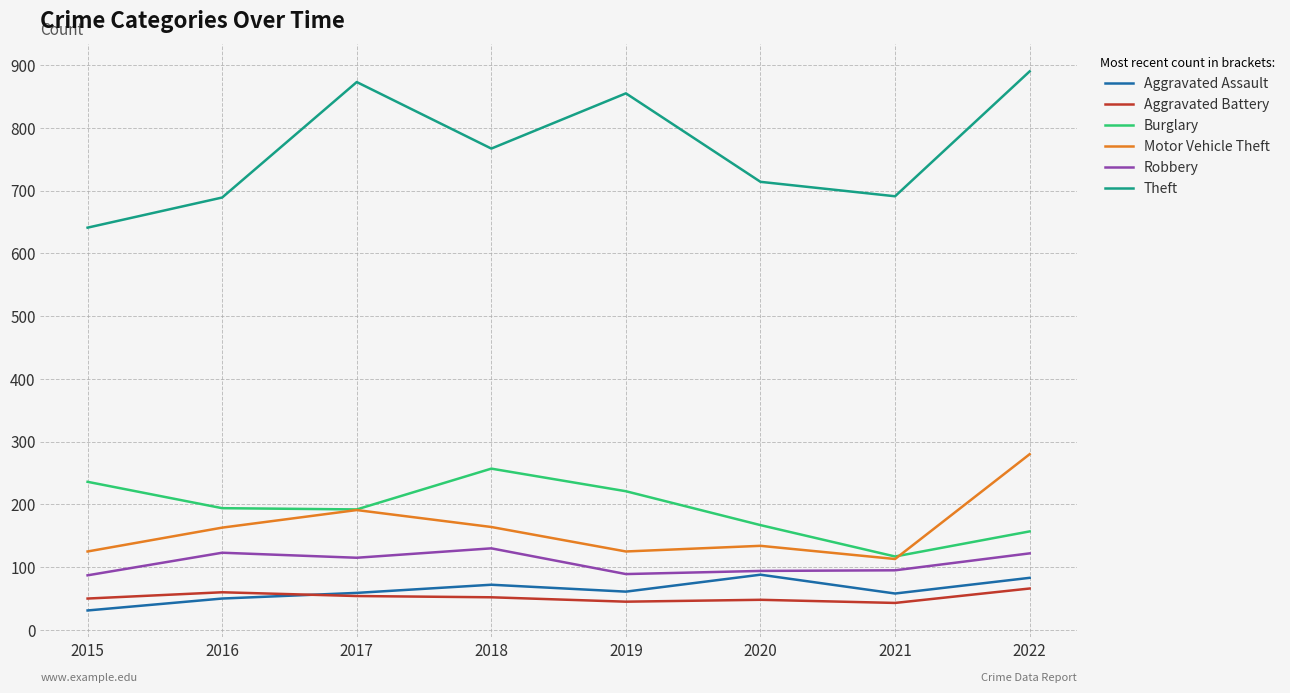

How many lines are shown in the chart?

6